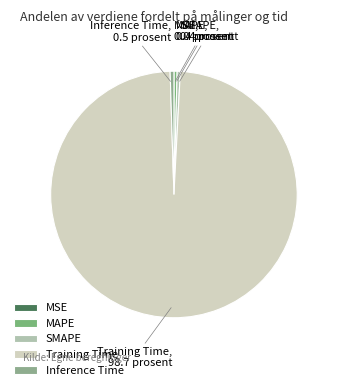

Which has a higher value, Training Time or SMAPE?

Training Time